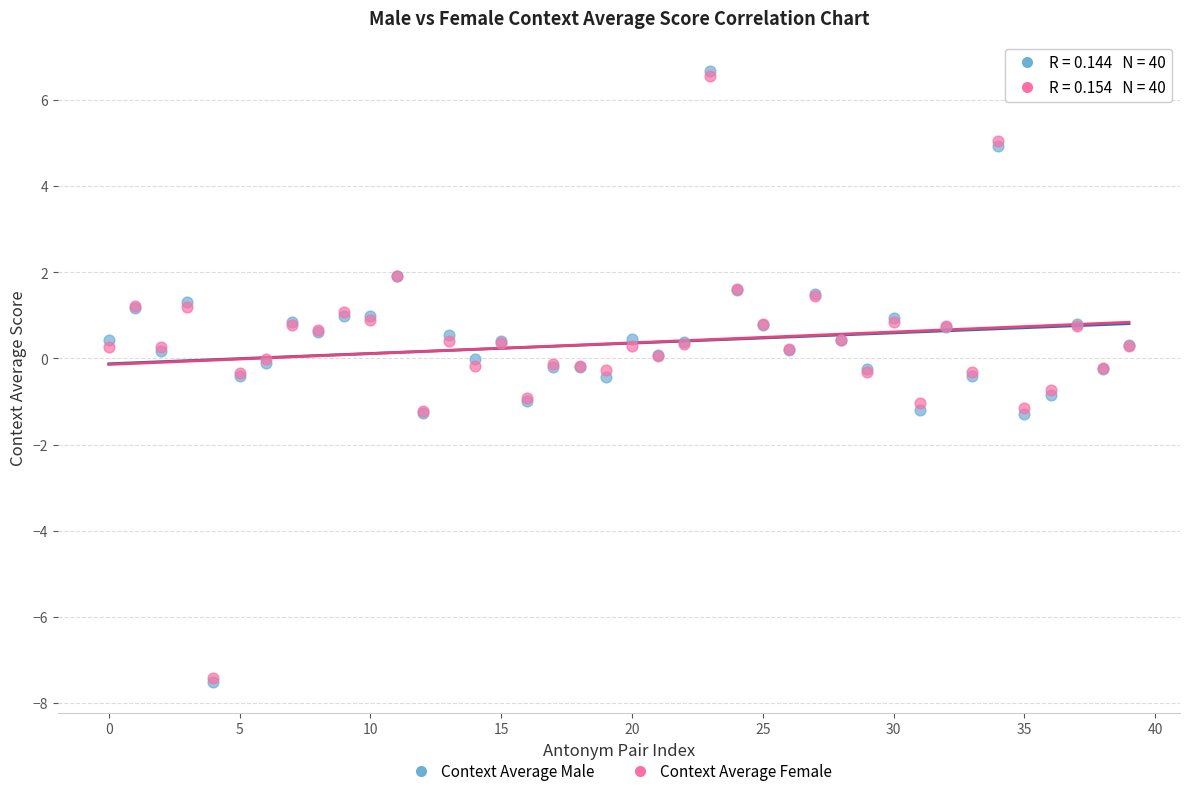

What are all the series names shown in the legend?

Context Average Male, Context Average Female